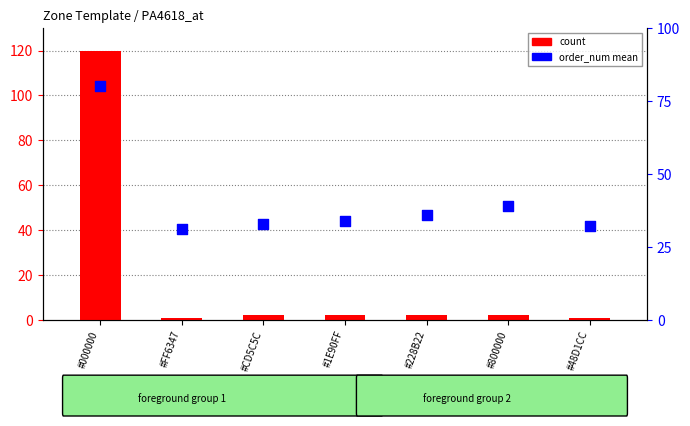

What are all the series names shown in the legend?

count, order_num mean